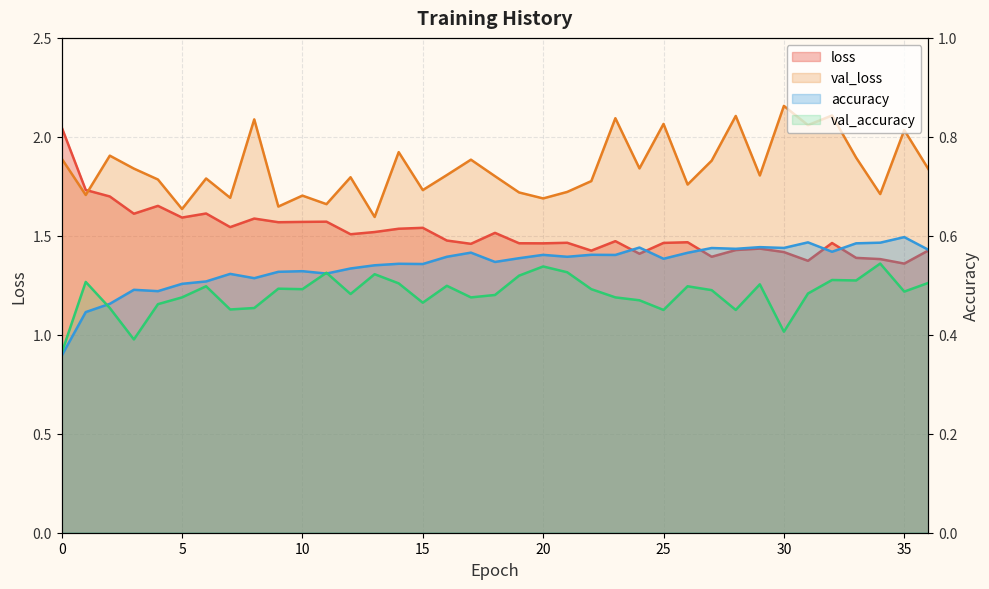

What is the approximate value of val_accuracy at 28?

0.5